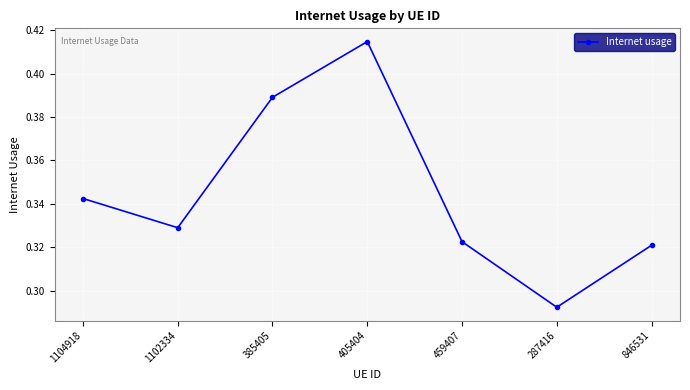

How many data points does each series have?

7